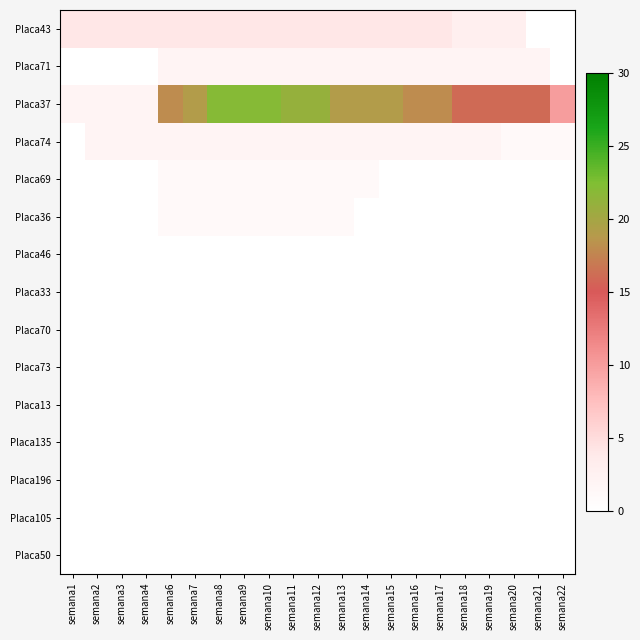

At how many categories does at least one series exceed 6?

17